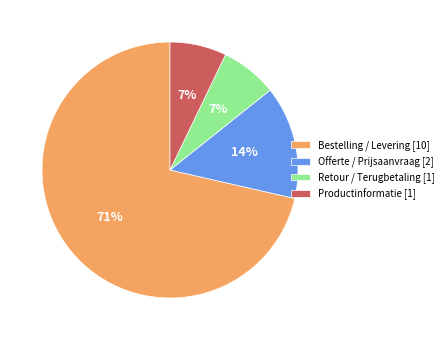

Which category has the biggest portion of the pie?

Bestelling / Levering